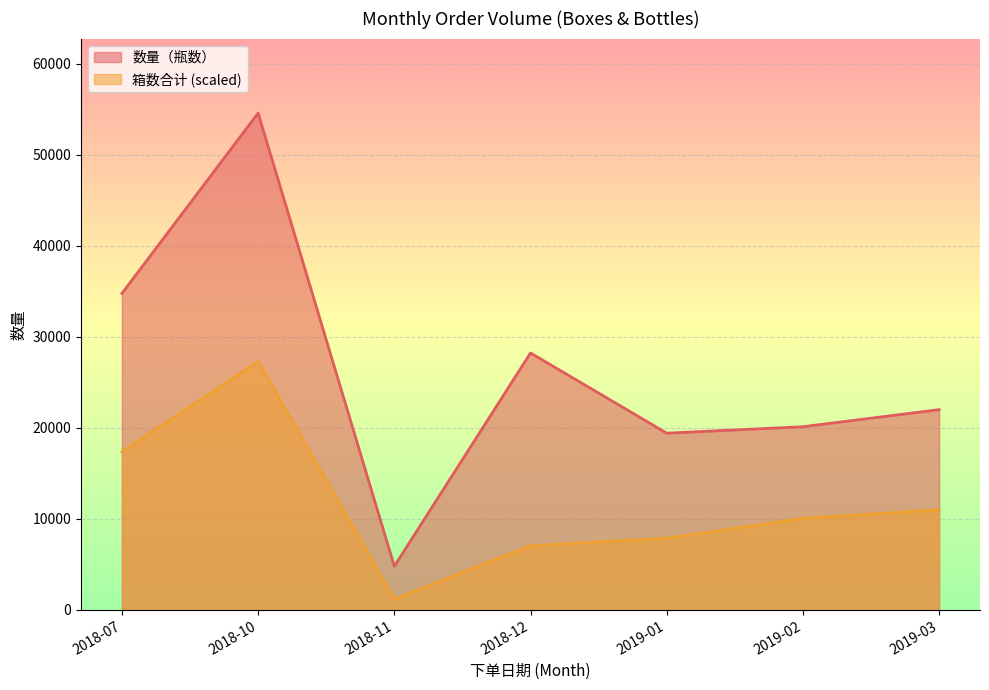

True or false: 数量（瓶数） has a value of 2855 at 2019-03.

False